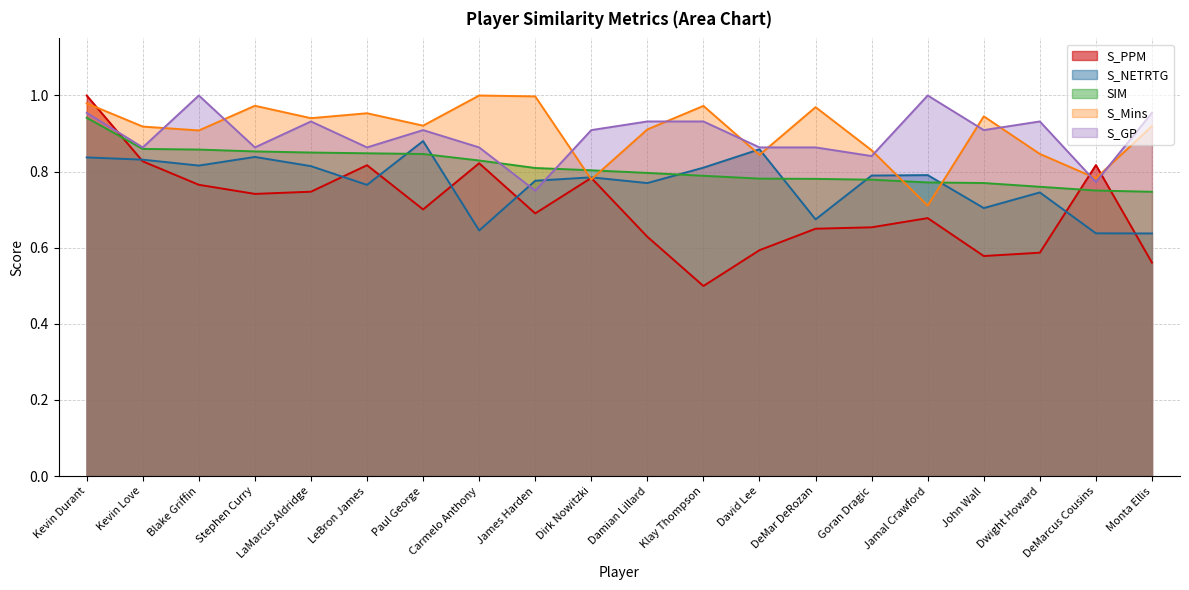

At which category is the sum across all series the highest?

Kevin Durant